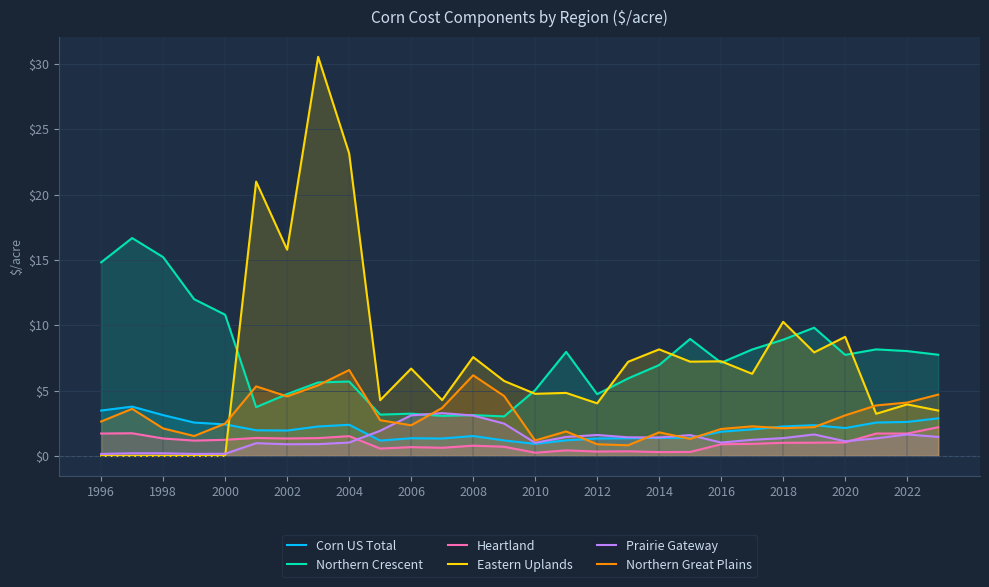

What is the maximum value shown in the chart?

30.5